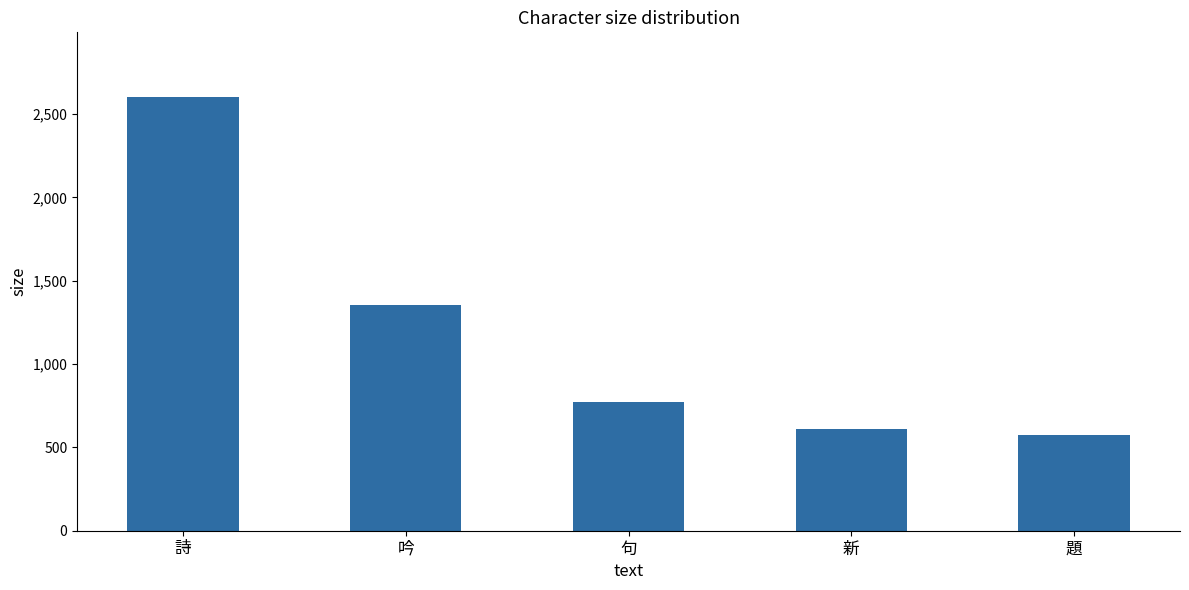

The chart shows a value of 891 at 題. True or false?

False